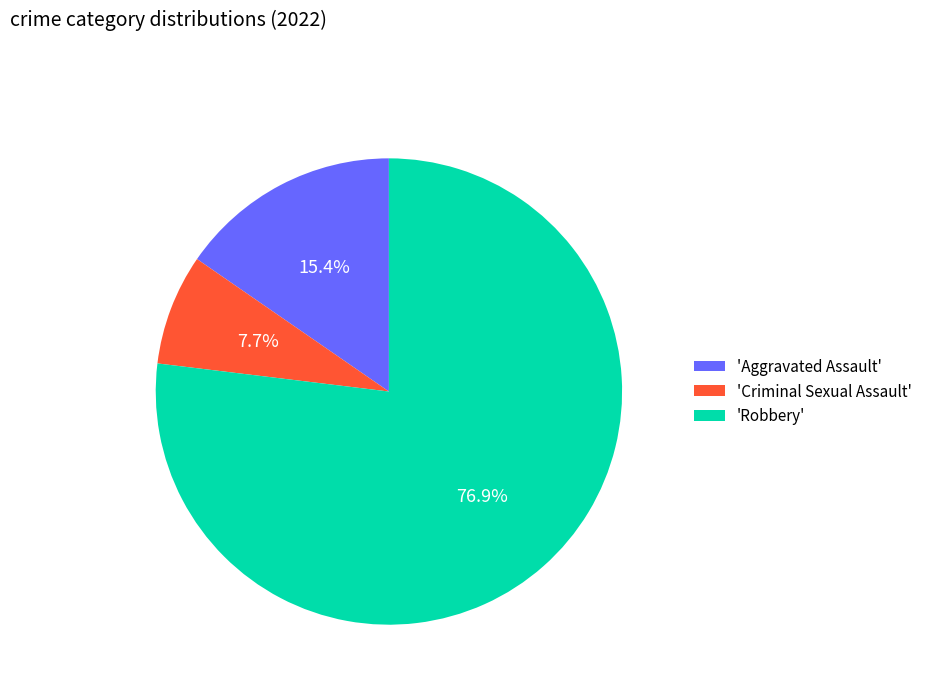

Which slice is the largest?

'Robbery'